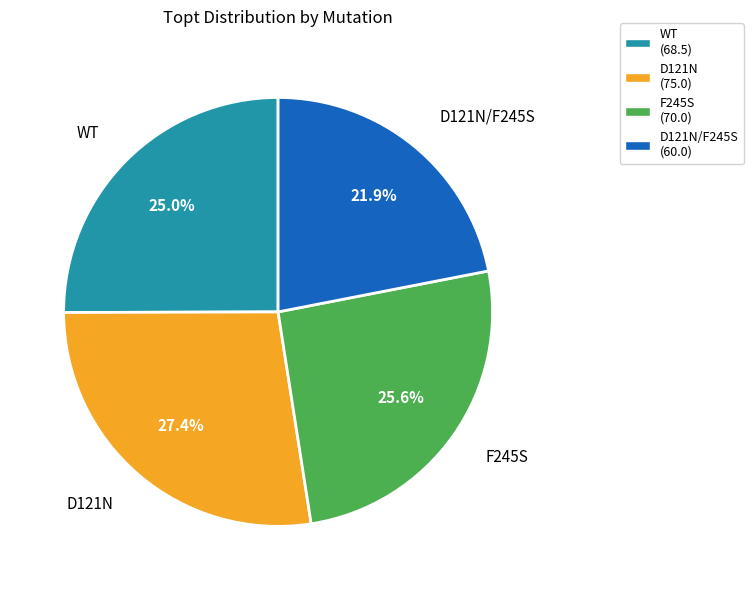

Approximately how many times larger is the value at F245S (70.0) compared to D121N (75.0)?

0.9